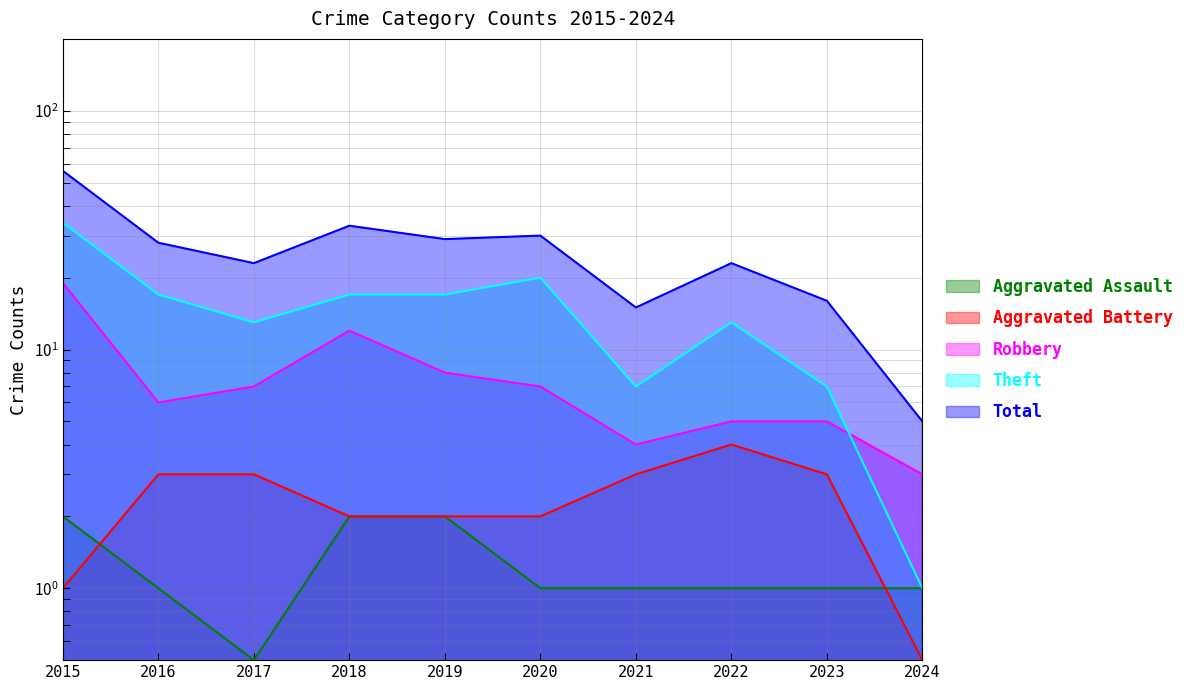

Rank the categories by Aggravated Battery value from highest to lowest.

2022, 2016, 2017, 2021, 2023, 2018, 2019, 2020, 2015, 2024